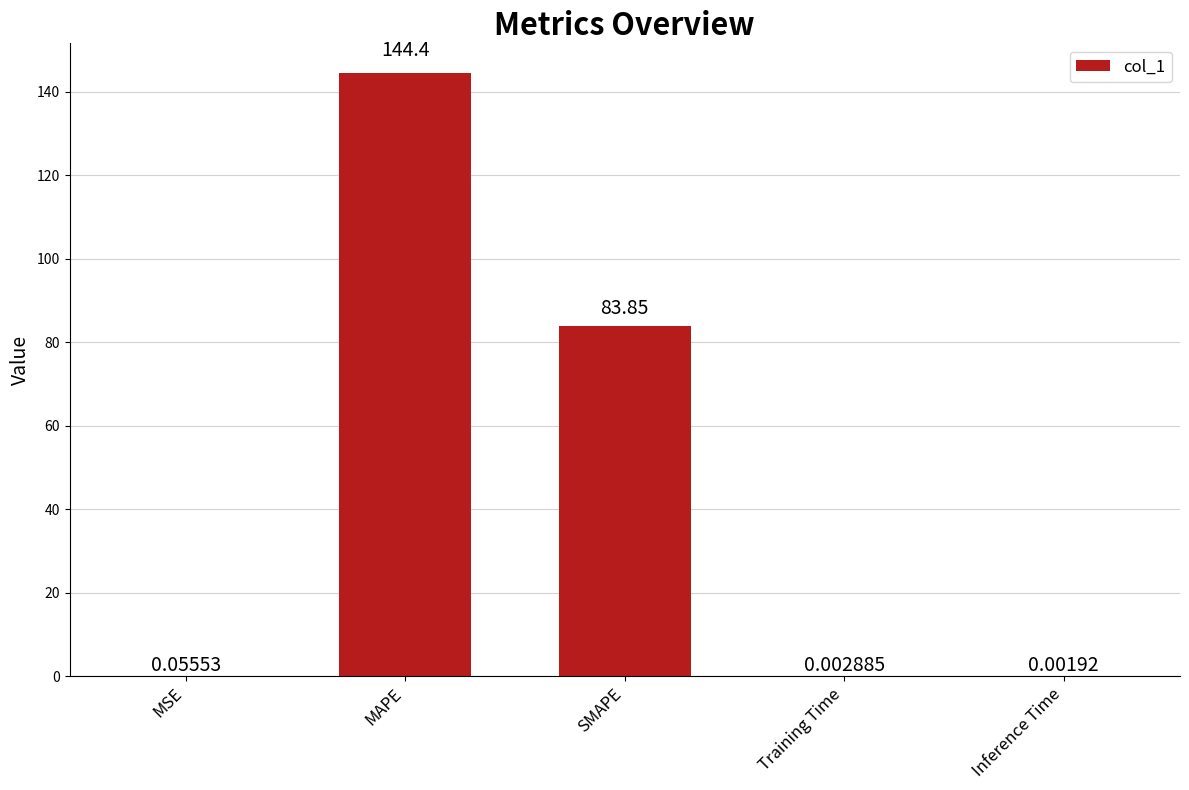

At which category does the chart reach its peak across all series?

MAPE